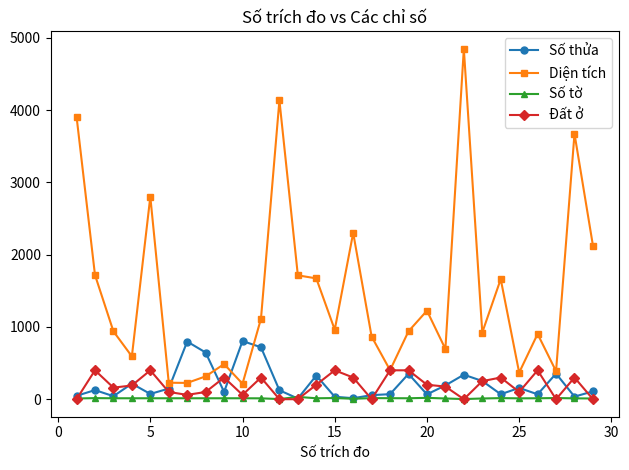

Which series has the largest range (max minus min)?

Diện tích